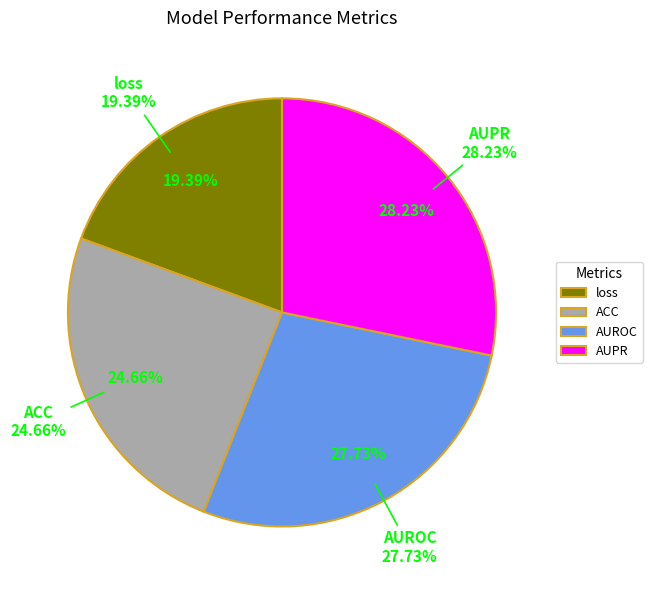

Rank the categories by value from highest to lowest.

AUPR, AUROC, ACC, loss